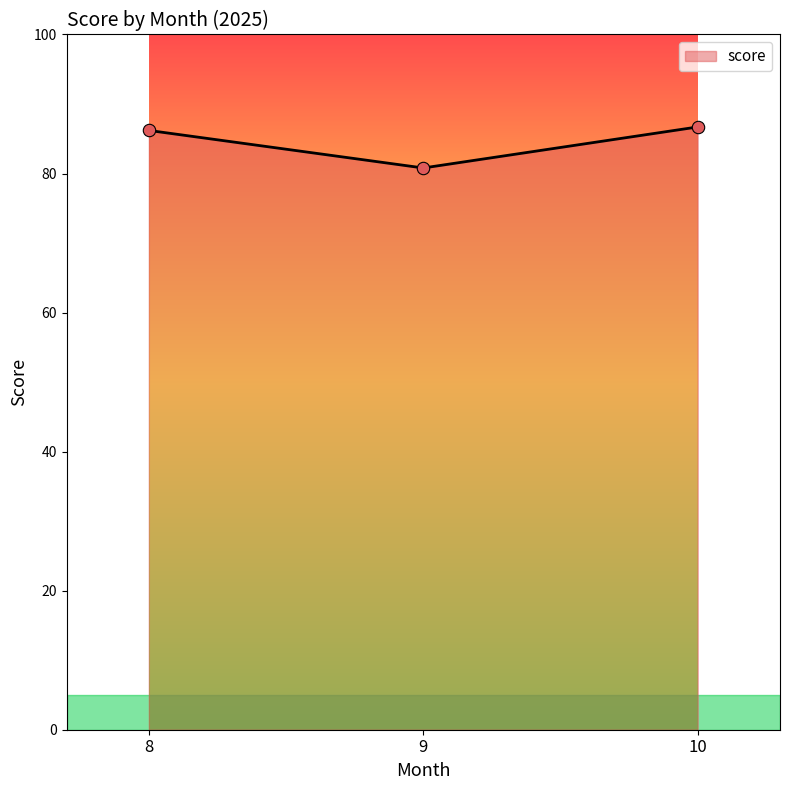

Which has a higher value, 10 or 9?

10